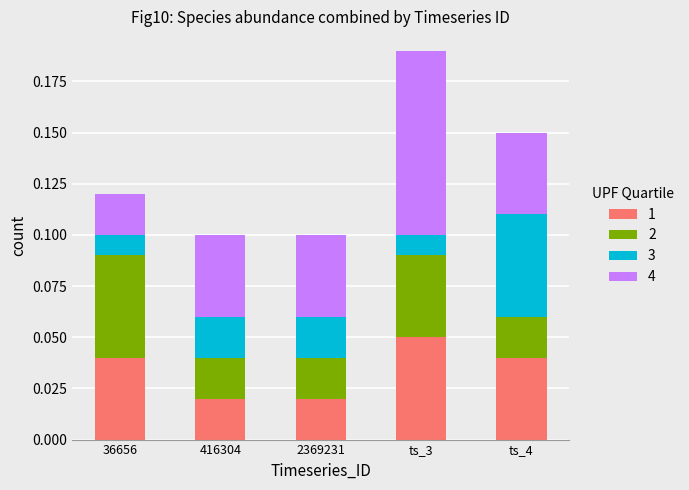

At which category is the sum across all series the highest?

ts_3